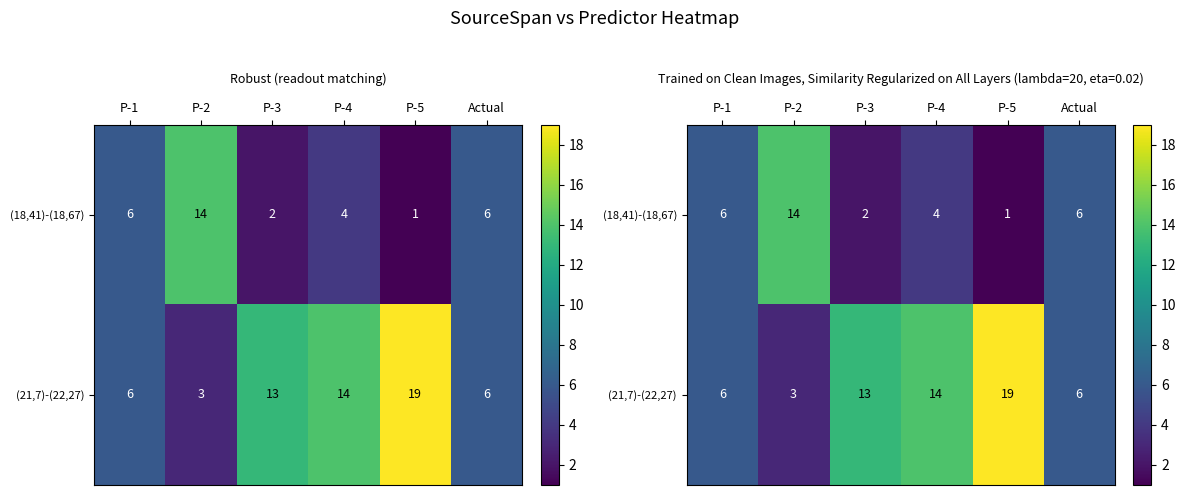

Which series has the widest spread of values?

(21,7)-(22,27)